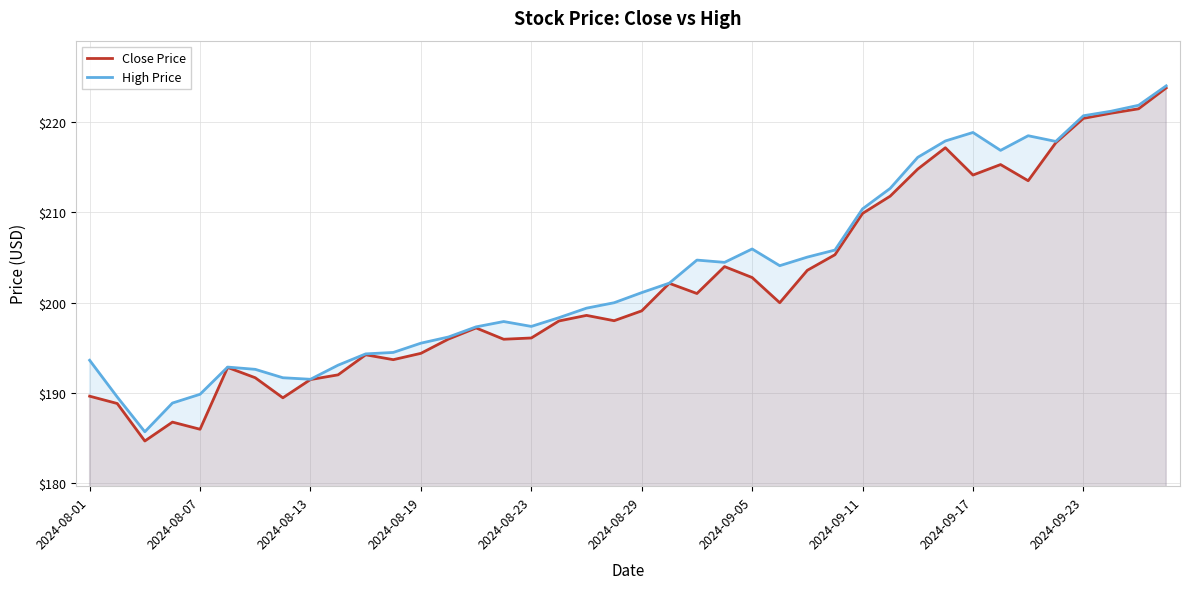

Is the value of Close Price at 14 greater than the value of High Price at 11?

Yes